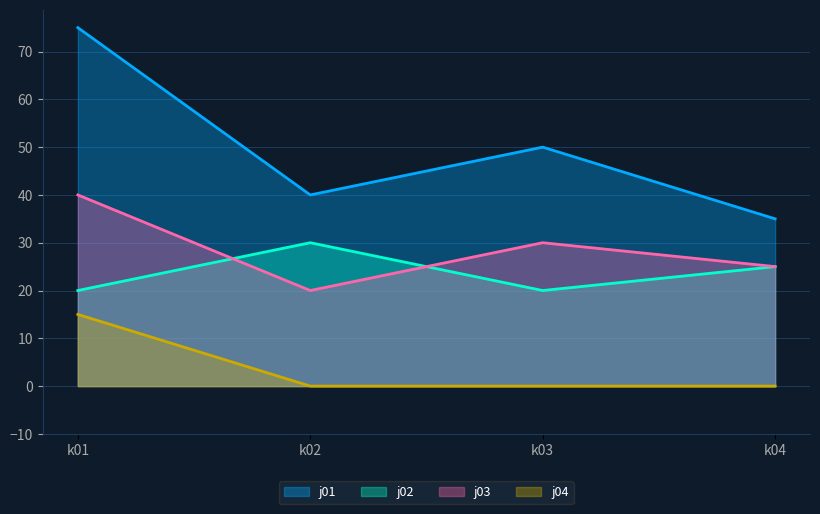

Reading right to left, what are all the values shown in this chart?

j01: k04=35	k03=50	k02=40	k01=75
j02: k04=25	k03=20	k02=30	k01=20
j03: k04=25	k03=30	k02=20	k01=40
j04: k04=0	k03=0	k02=0	k01=15